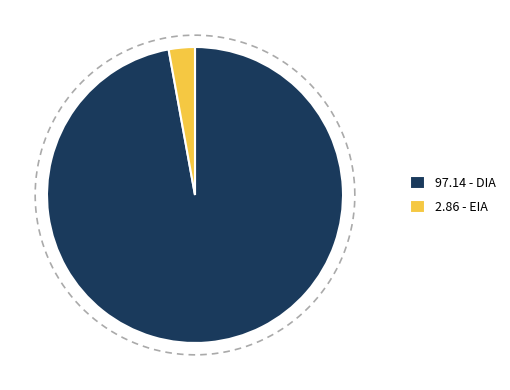

What is the total percentage of DIA and EIA?

100.0%